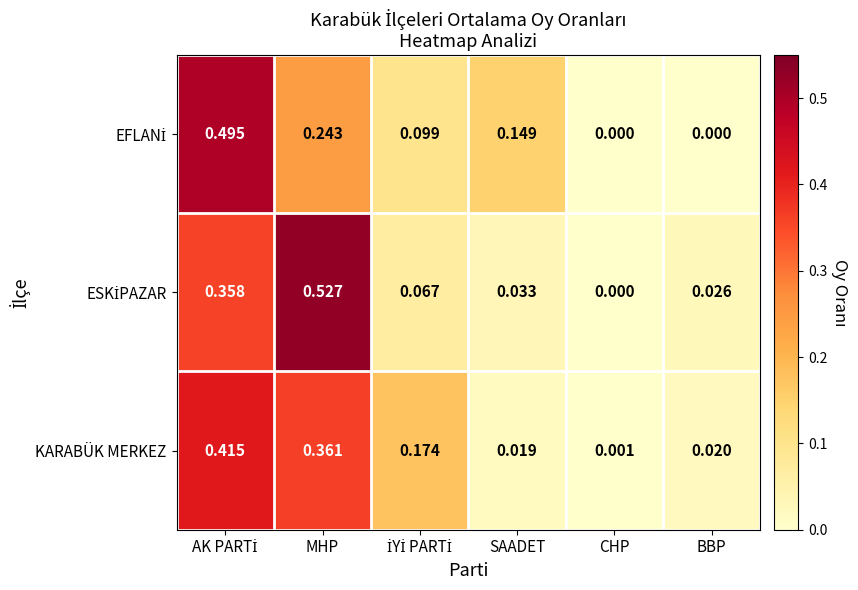

Where is KARABÜK MERKEZ nearest to the value 0?

CHP